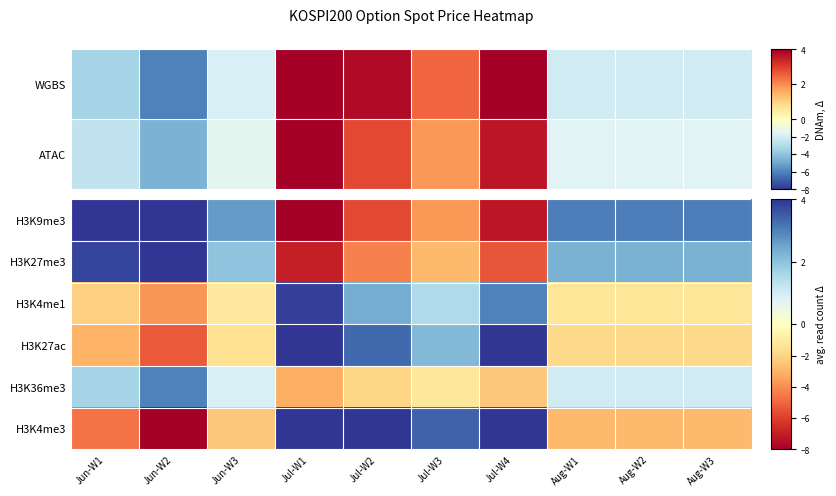

What is the difference between the H3K27ac values at Jun-W3 and Jul-W4?

5.8